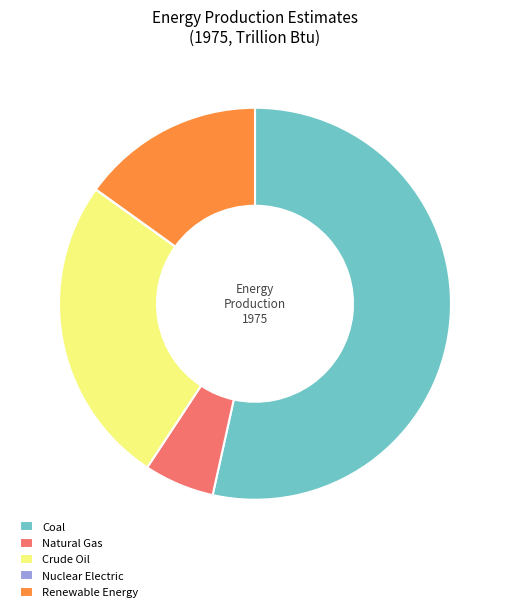

True or false: Coal accounts for 53% of the total.

True